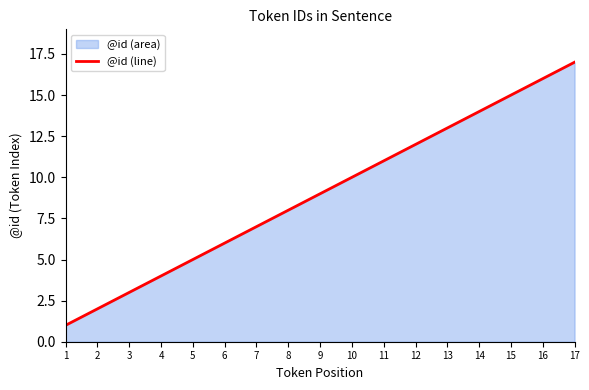

What is the value of the 10th point from the left?

10